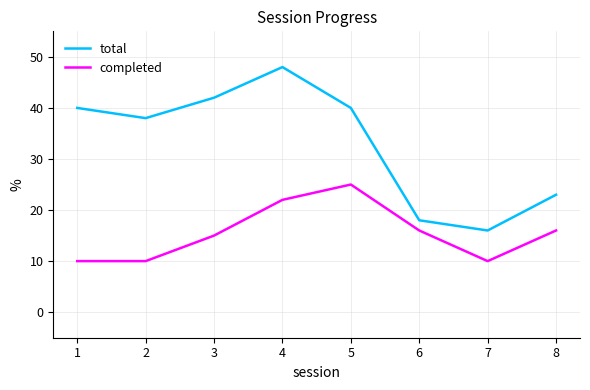

At which label does total reach its minimum?

7